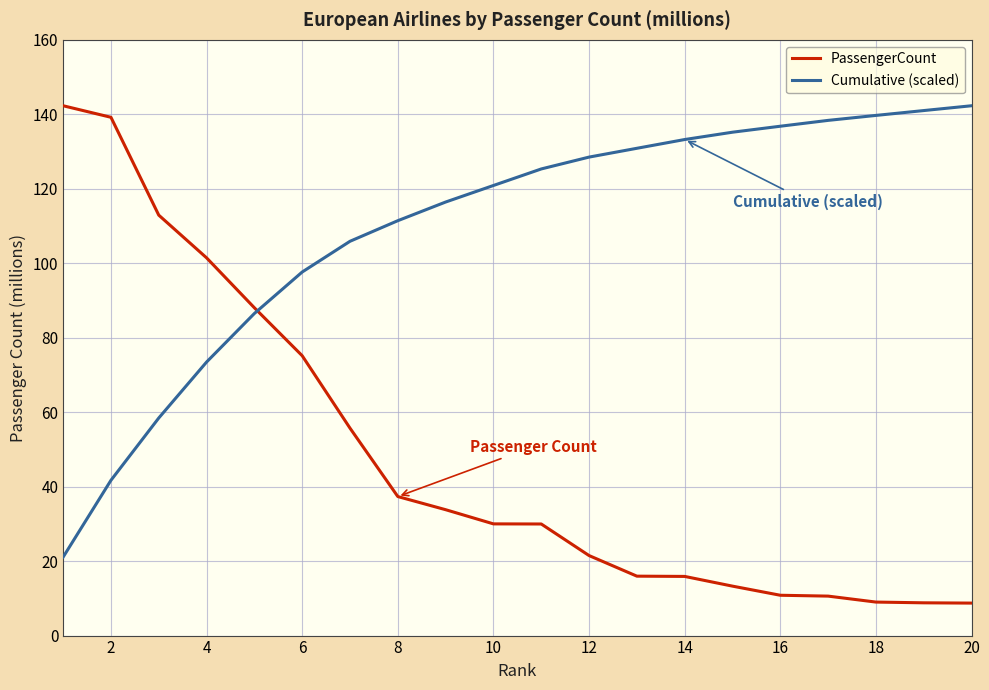

Rank the series by their average value, from highest to lowest.

Cumulative (scaled), PassengerCount